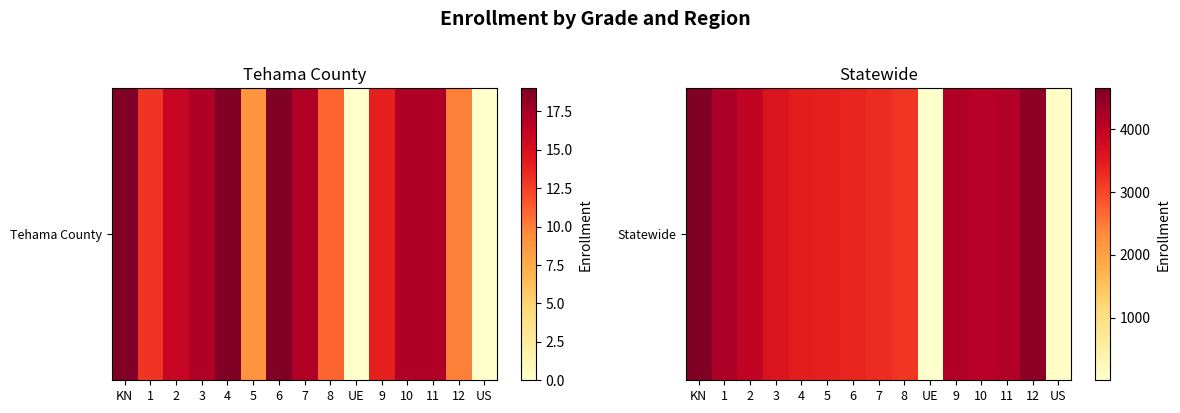

How many categories are shown in the chart?

15